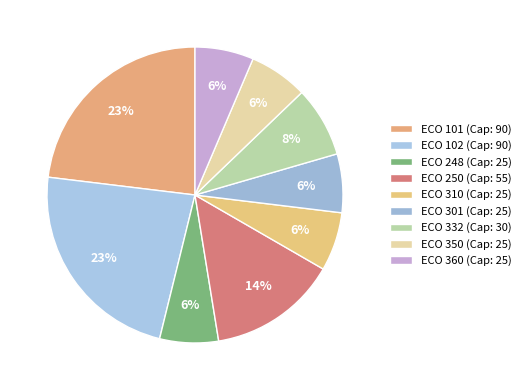

Count the number of slices in the pie.

9